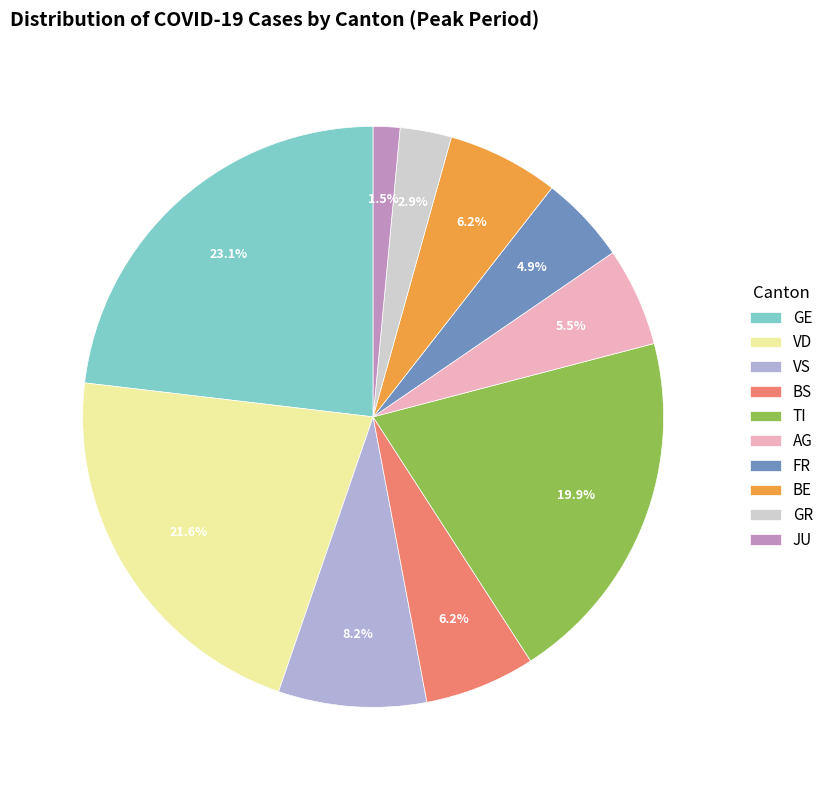

To the nearest percent, what percentage of the pie is BE?

6%